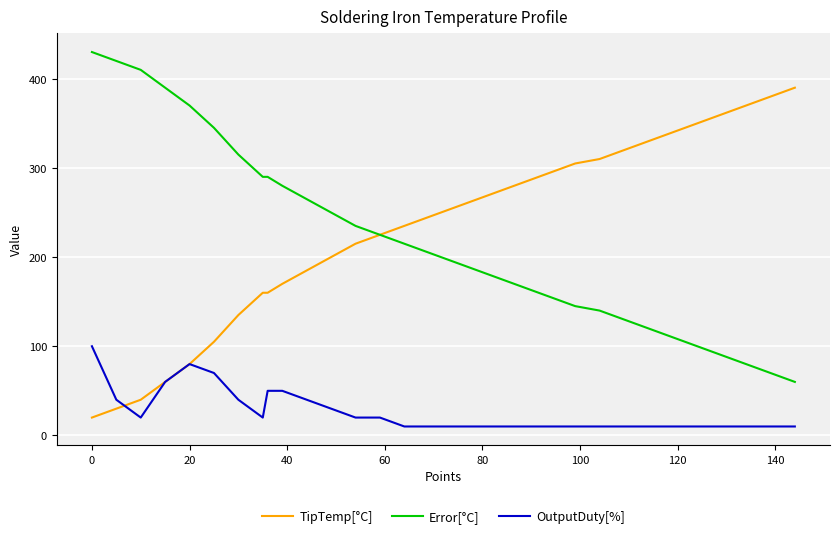

Rank the series by their maximum value, from lowest to highest.

OutputDuty[%], TipTemp[°C], Error[°C]